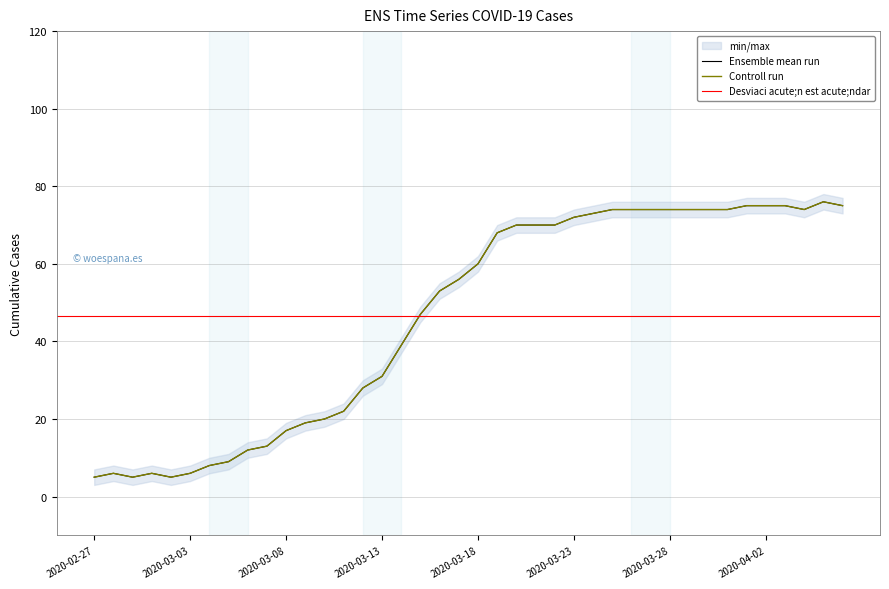

Which category has the lowest value in the value series?

2020-02-27